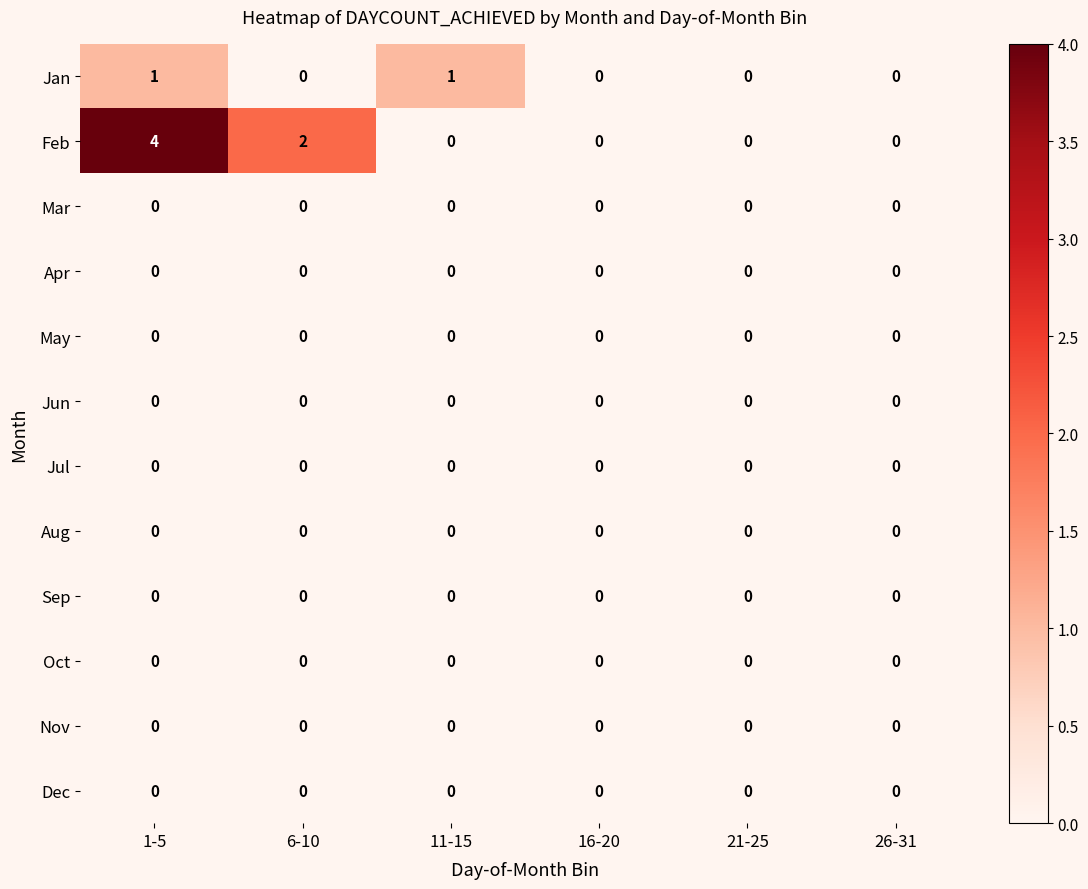

What is the maximum value shown in the chart?

4